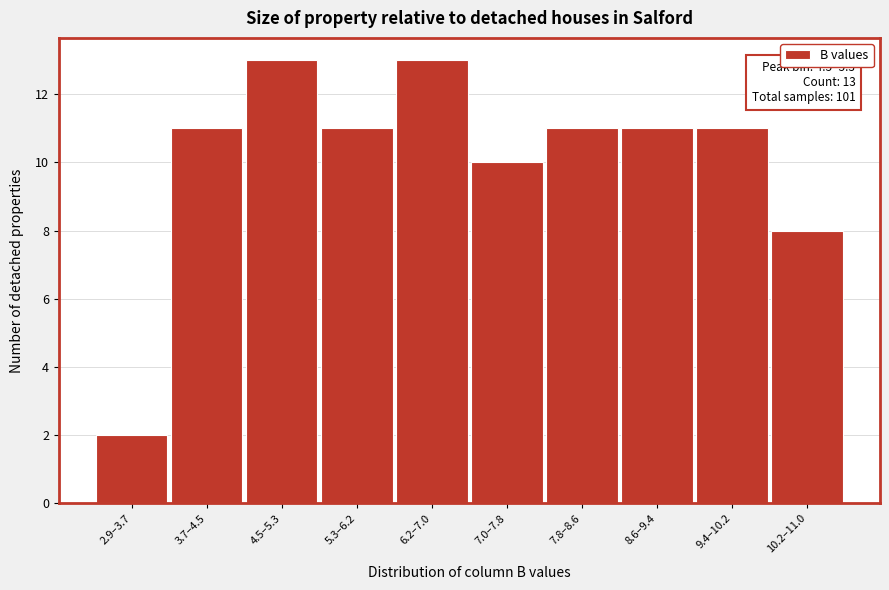

Reading left to right, what are all the values shown in this chart?

2.9–3.7=2	3.7–4.5=11	4.5–5.3=13	5.3–6.2=11	6.2–7.0=13	7.0–7.8=10	7.8–8.6=11	8.6–9.4=11	9.4–10.2=11	10.2–11.0=8